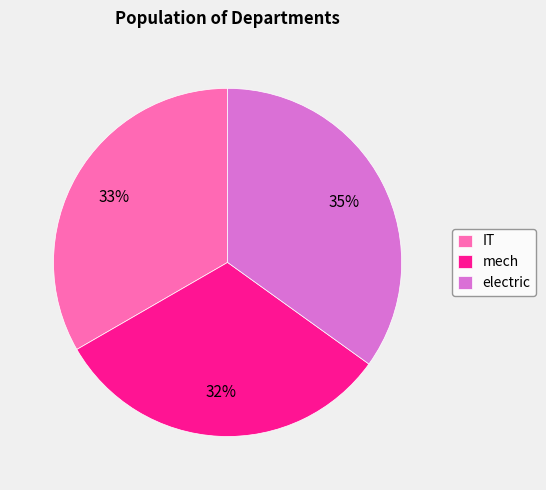

True or false: IT accounts for 43% of the total.

False